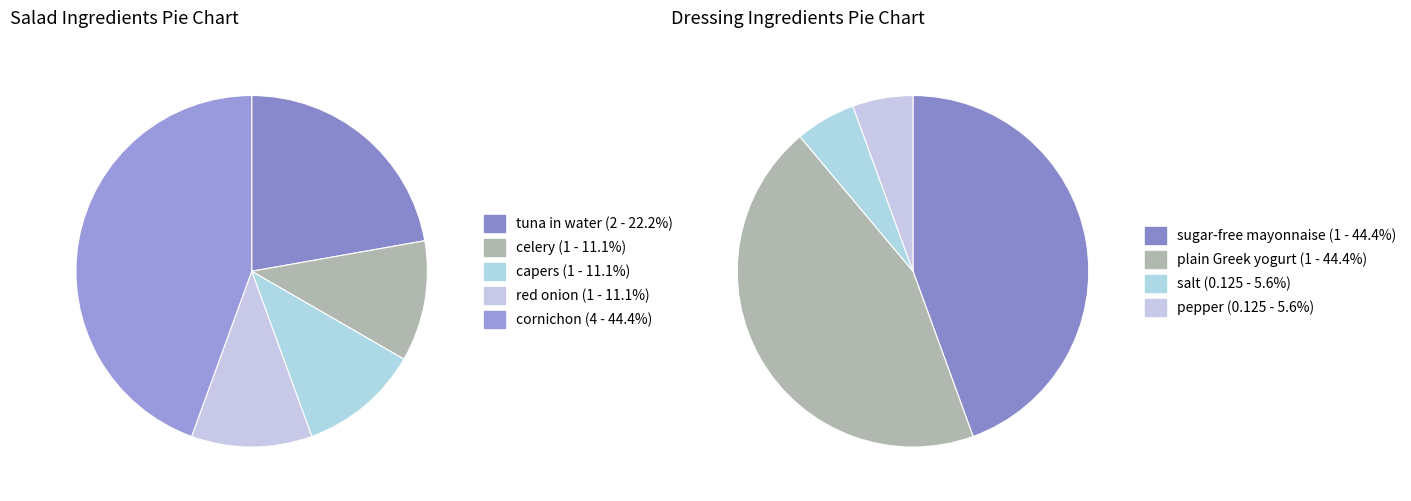

Count the number of slices in the pie.

9